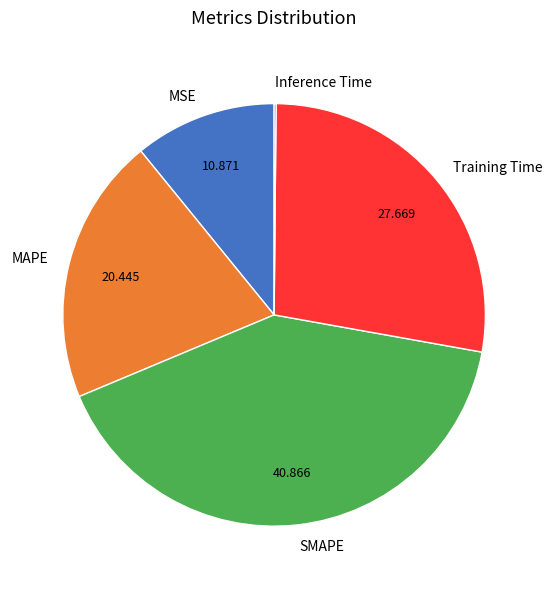

Which category has the biggest portion of the pie?

SMAPE